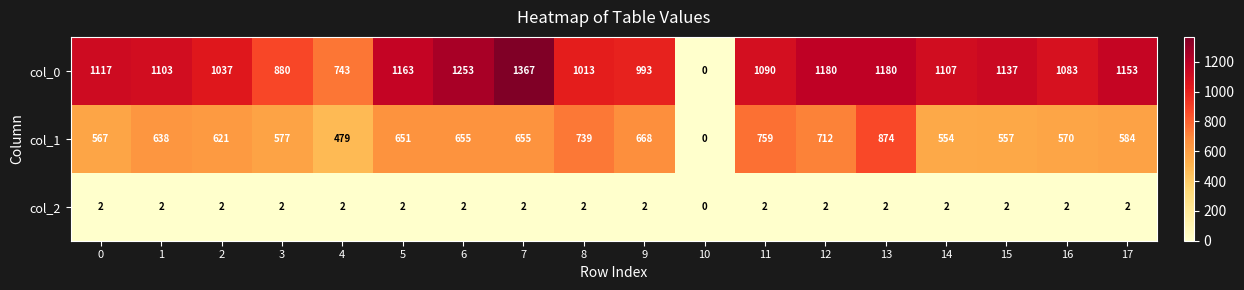

Rank the series by their maximum value, from lowest to highest.

col_2, col_1, col_0